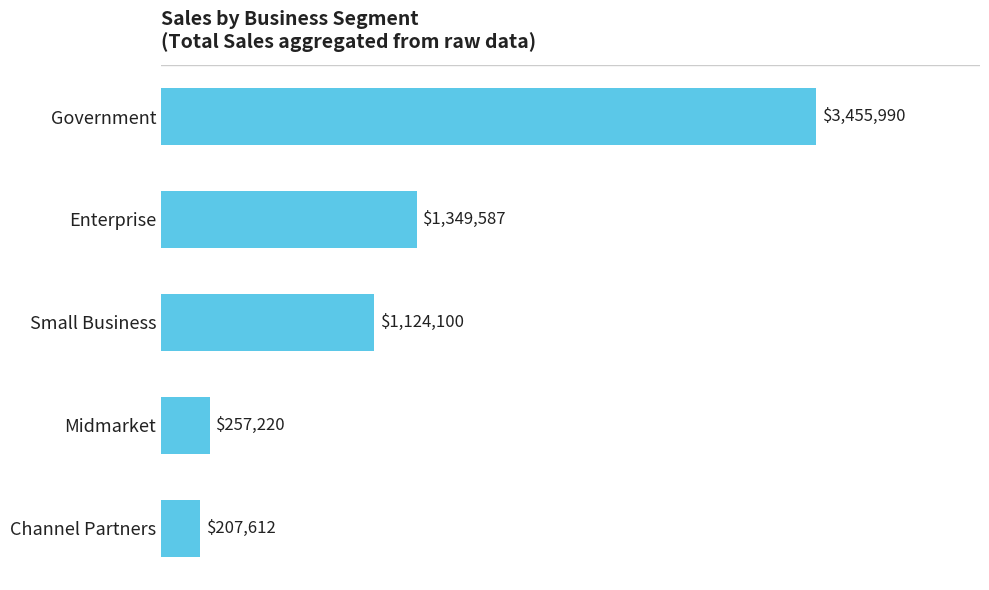

Are the bars horizontal?

Yes